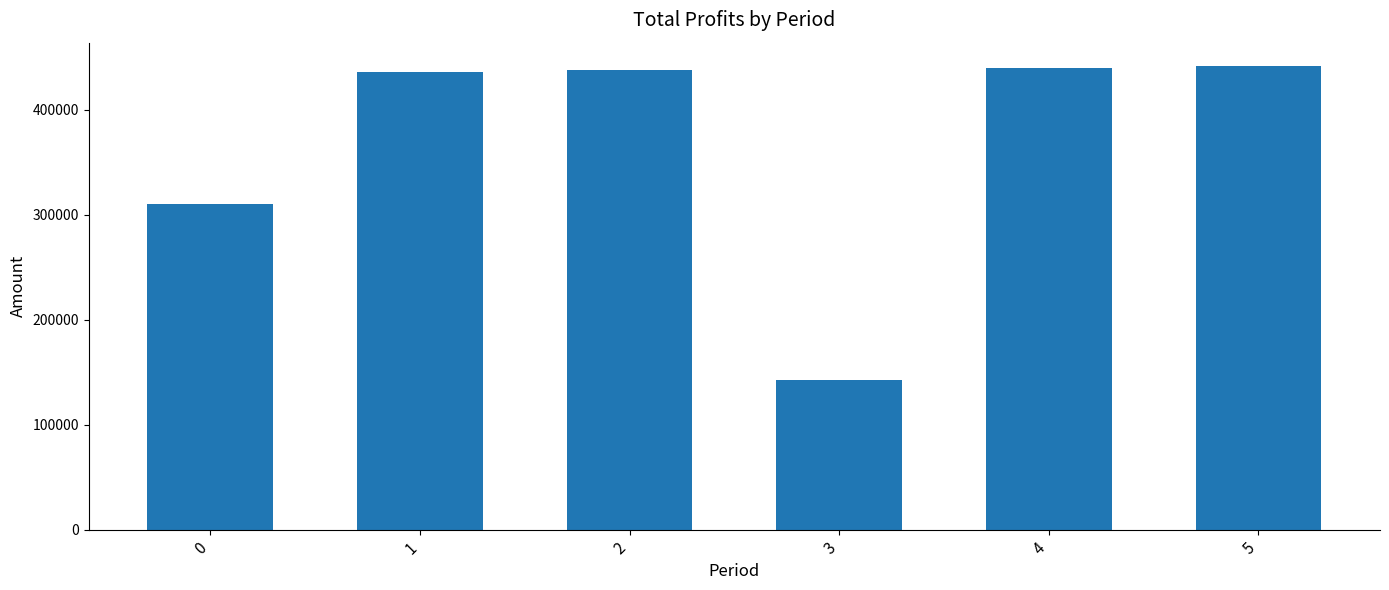

True or false: the data shows 435739.8 at 1.

True